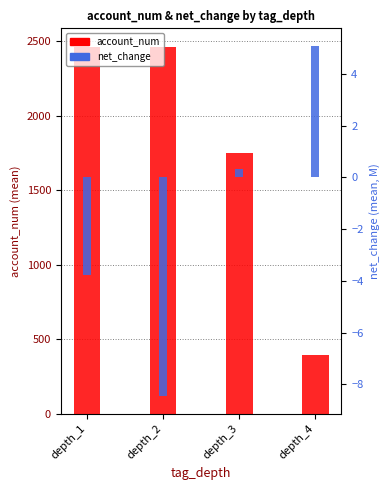

What is the value of the net_change bar at the 3rd from the left?

0.3